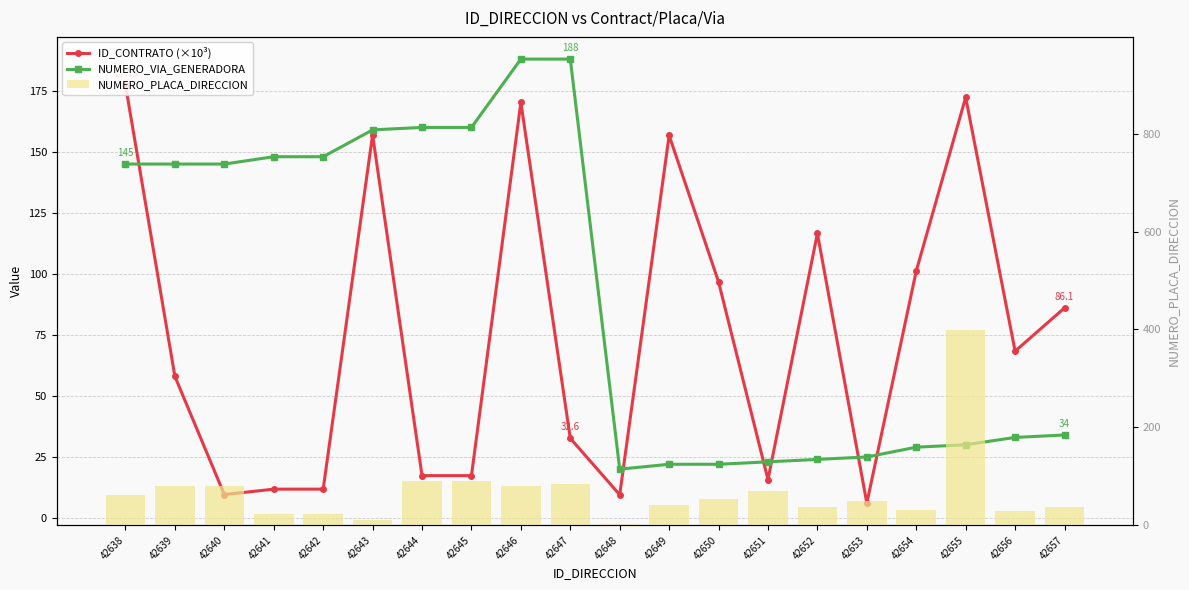

At which label does NUMERO_PLACA_DIRECCION reach its minimum?

42648